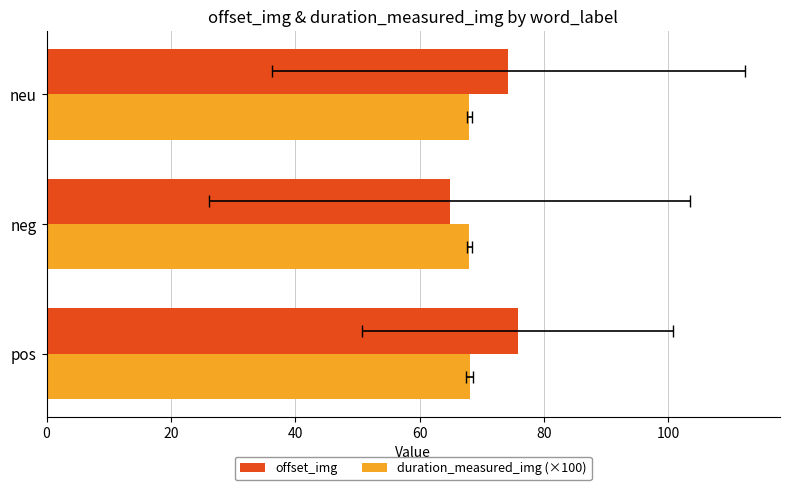

What is the highest value of the duration_measured_img (×100) series?

68.0